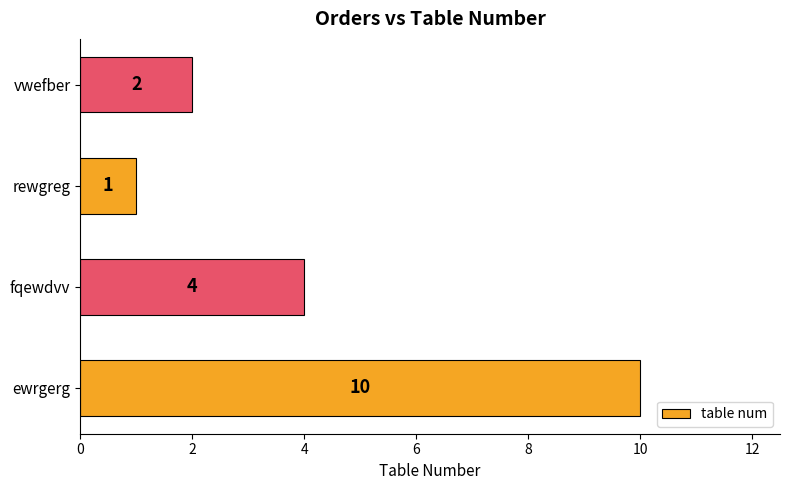

How many data points are less than 4?

2